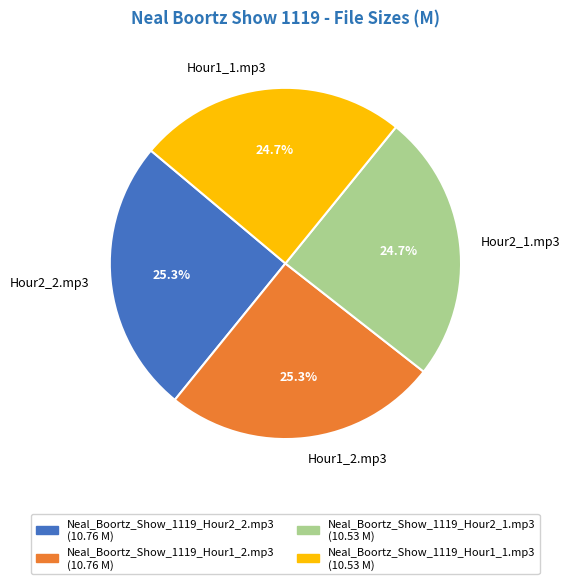

Between Hour1_1.mp3 and Hour1_2.mp3, which is larger?

Hour1_2.mp3